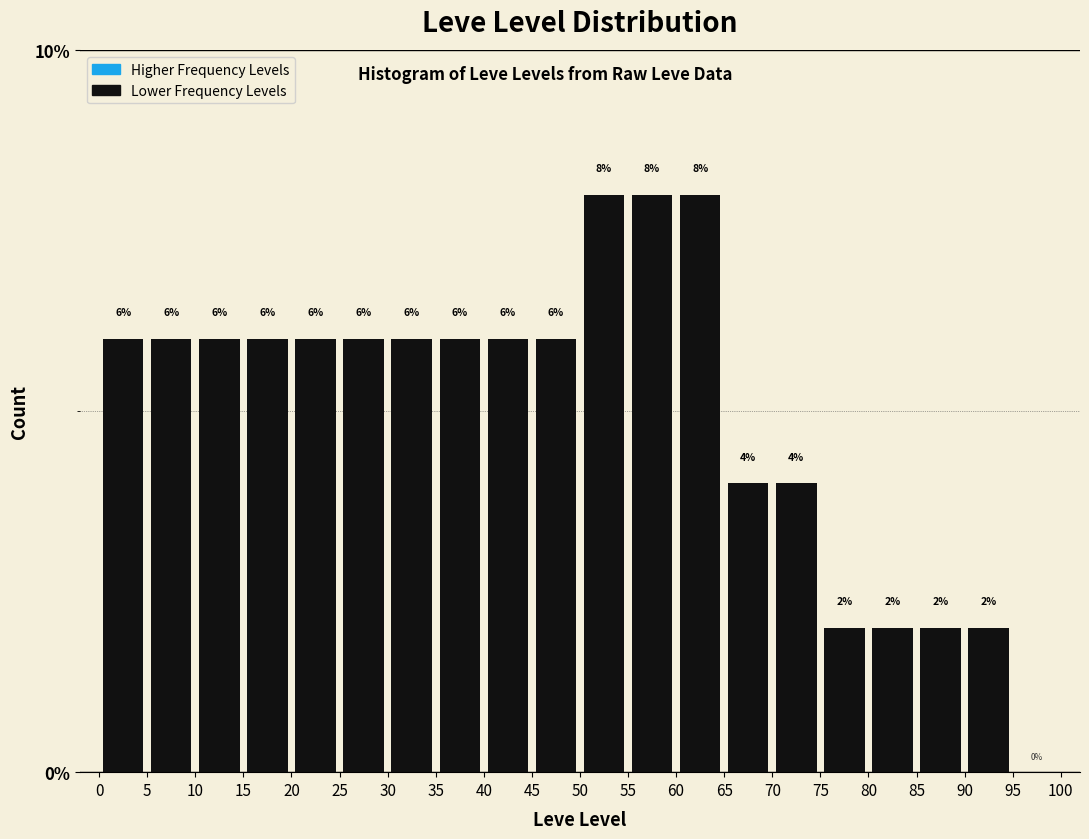

Reading left to right, list every bar in this chart as the range it spans on the x-axis followed by its height.

0 to 5: 6
5 to 10: 6
10 to 15: 6
15 to 20: 6
20 to 25: 6
25 to 30: 6
30 to 35: 6
35 to 40: 6
40 to 45: 6
45 to 50: 6
50 to 55: 8
55 to 60: 8
60 to 65: 8
65 to 70: 4
70 to 75: 4
75 to 80: 2
80 to 85: 2
85 to 90: 2
90 to 95: 2
95 to 100: 0